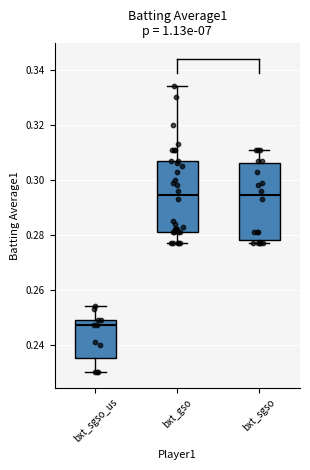

Reading left to right, transcribe this box plot: for each box, give where its median line is, the range the box spans, and where its two whiskers end, as read against the y-axis. The values are not printed on the chart, so give them approximately, as read against the axis.

bxt_sgso_us: median 0.248, box 0.236 to 0.250, whiskers 0.230 to 0.254
bxt_gso: median 0.294, box 0.282 to 0.308, whiskers 0.278 to 0.334
bxt_sgso: median 0.294, box 0.278 to 0.306, whiskers 0.278 (just below the box's lower edge) to 0.312